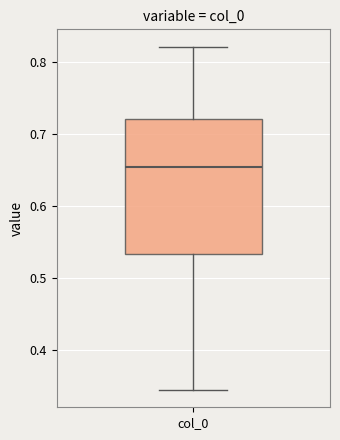

Transcribe this box plot: give where the median line is, the range the box spans, and where the two whiskers end, as read against the y-axis. The values are not printed on the chart, so give them approximately, as read against the axis.

median 0.65, box 0.53 to 0.72, whiskers 0.34 to 0.82